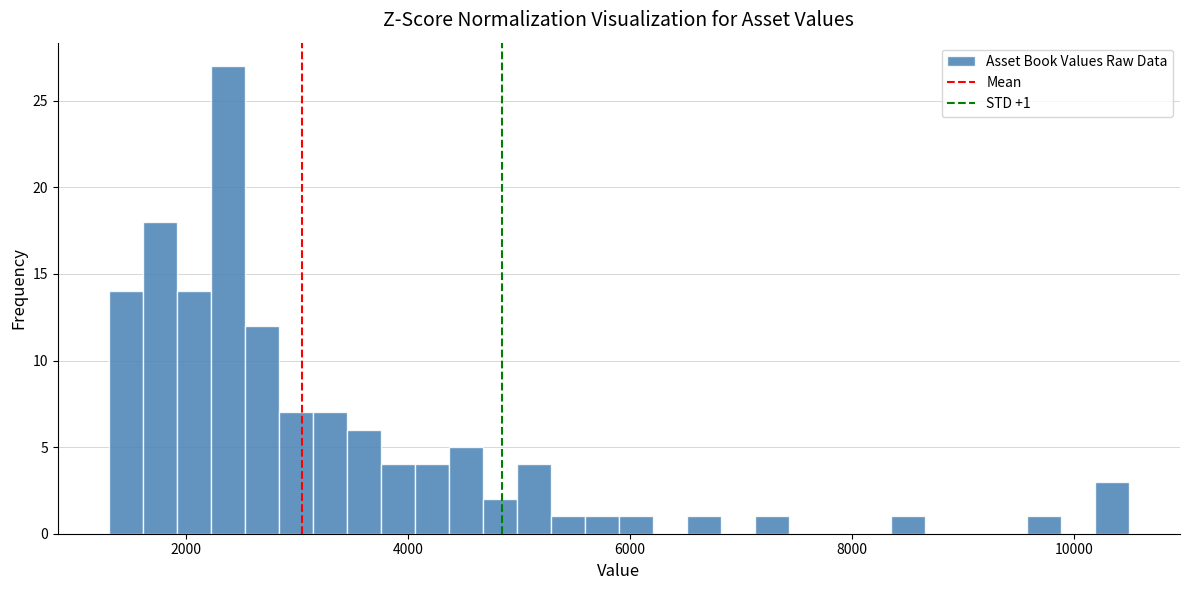

Read against the x-axis, roughly where is the centre of the tallest bar?

2400